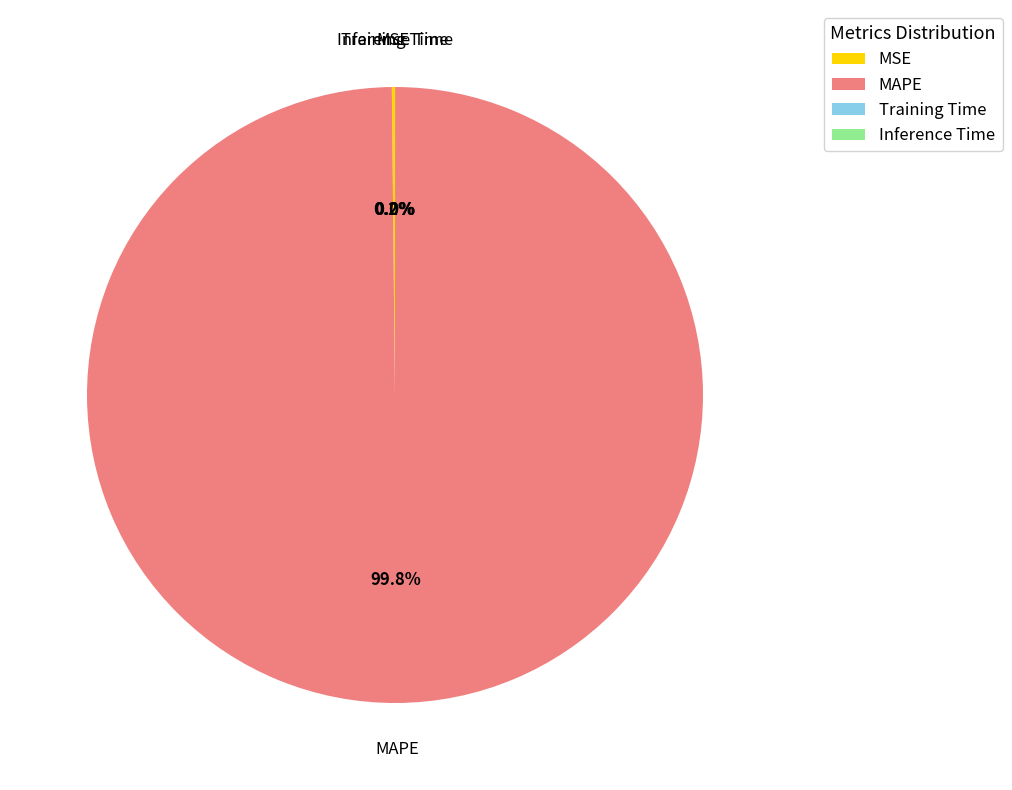

Which category has the biggest portion of the pie?

MAPE